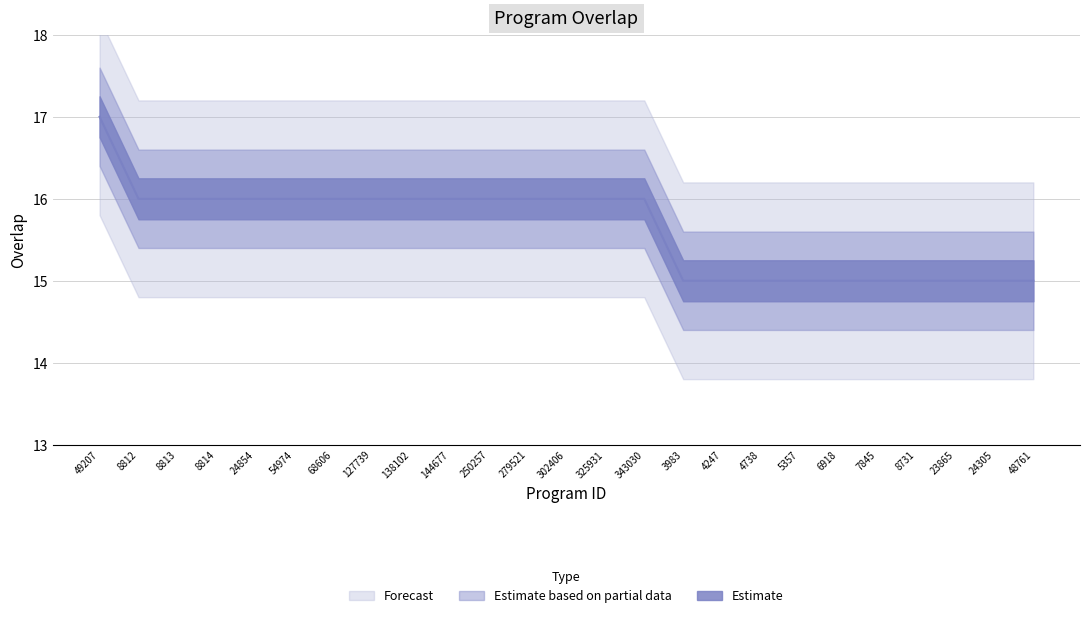

True or false: the data has more than 2 interior local peaks.

False